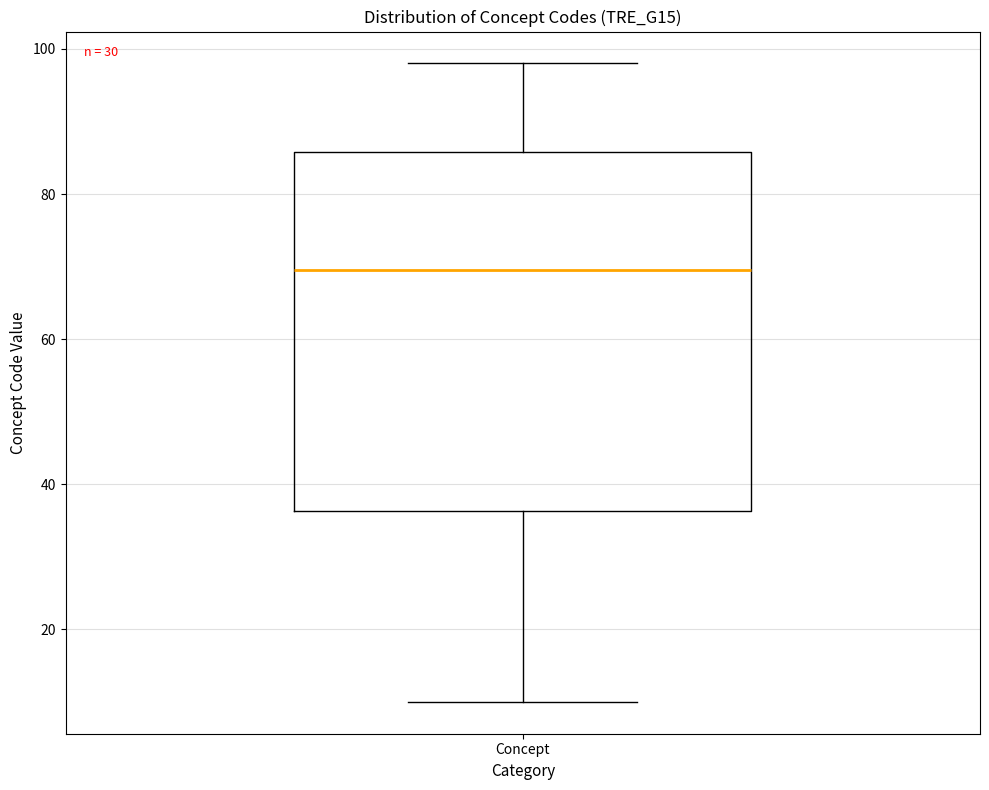

Where is the lower edge of the box for Concept on the y-axis? The values are not printed on the chart, so give them approximately, as read against the axis.

36